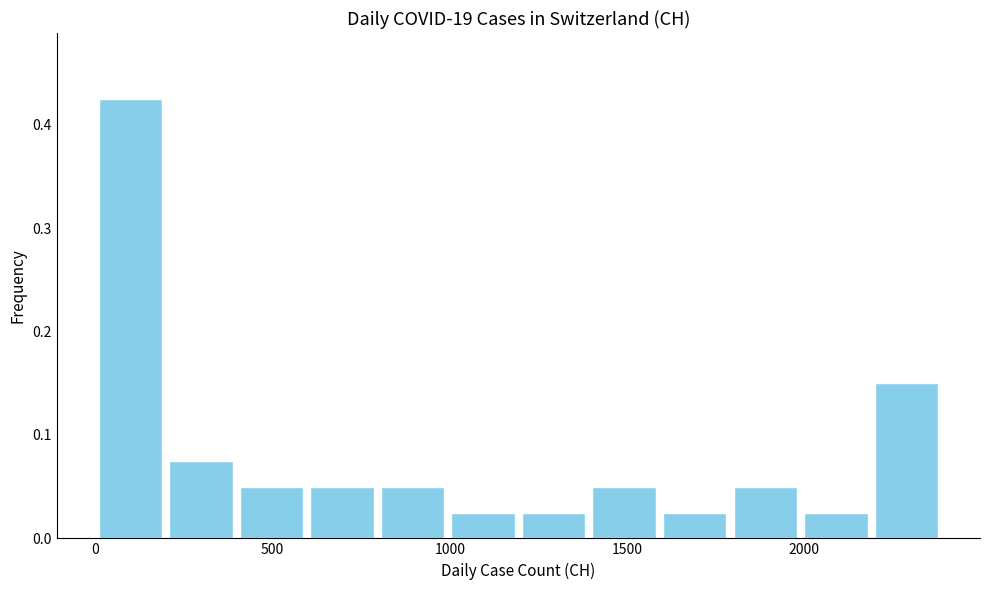

Around what value on the x-axis is the tallest bar? Give the approximate position of its centre, as read against the axis.

100